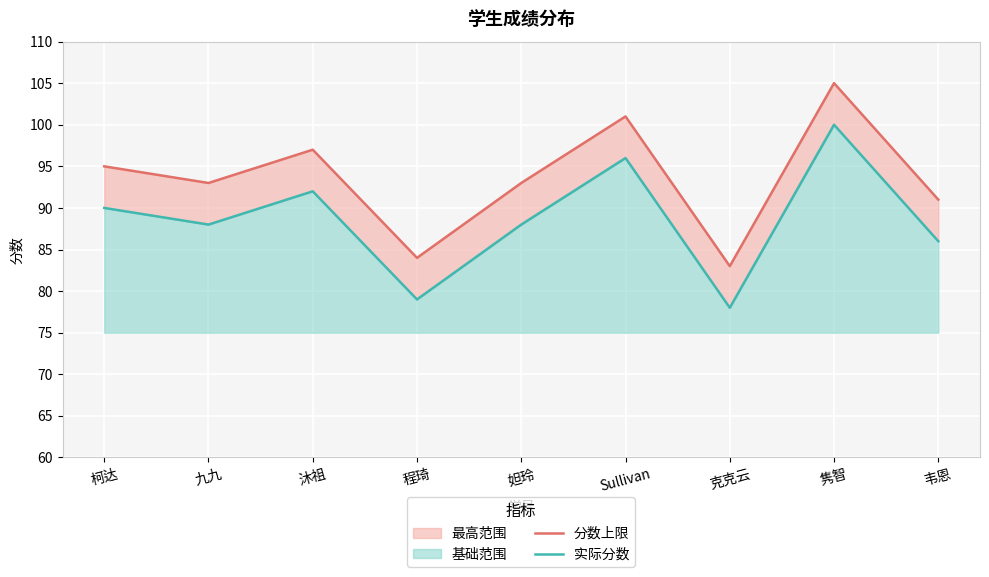

Does the chart display data point markers on the line(s)?

No